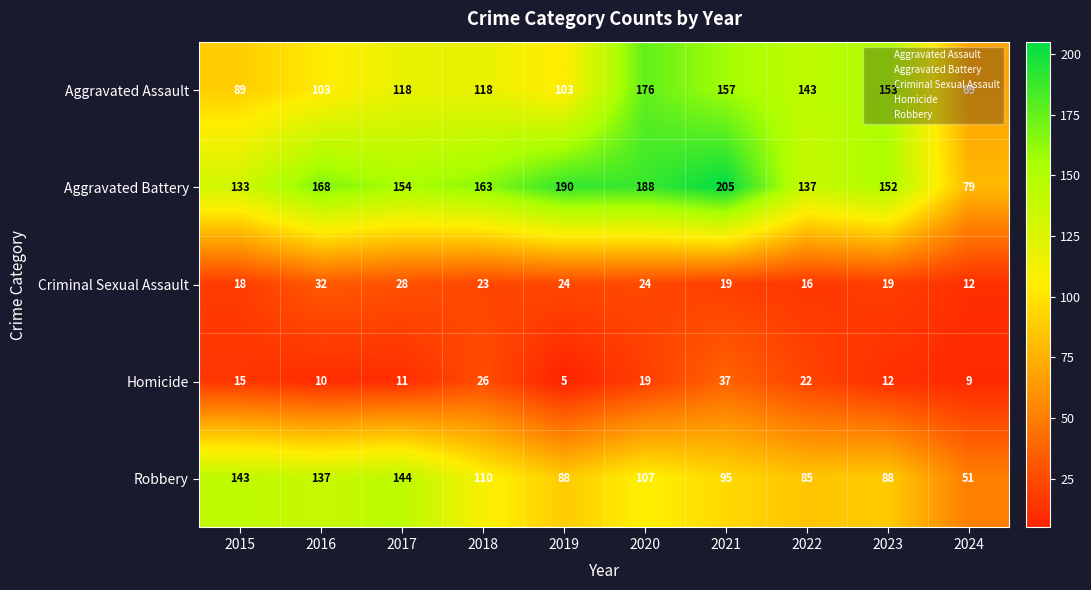

Which series has the largest range (max minus min)?

Aggravated Battery